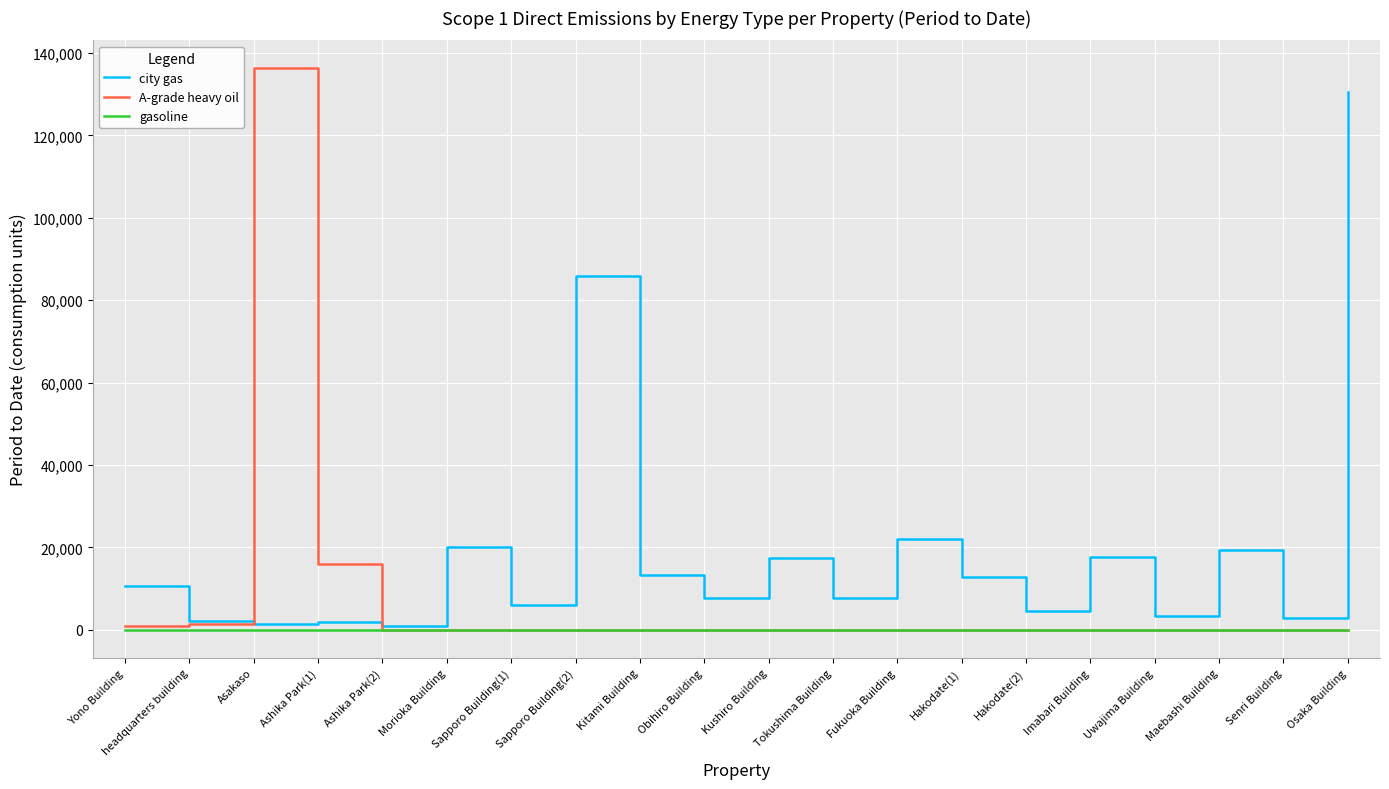

What is the sum of all A-grade heavy oil values?

154576.0